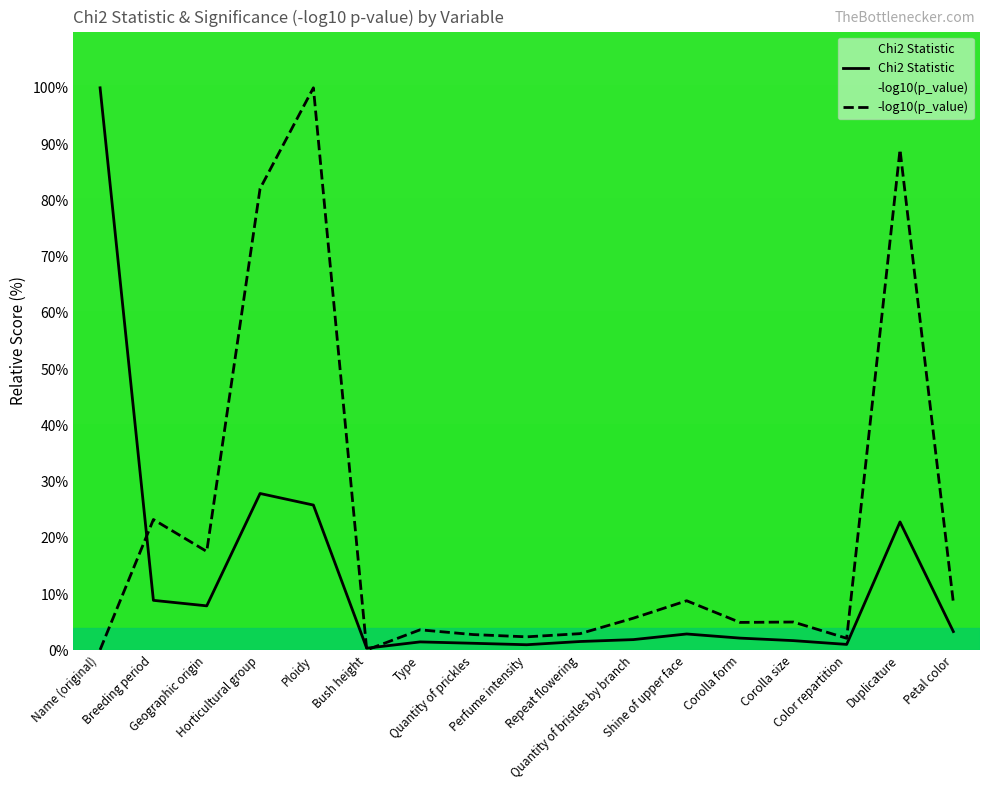

Reading right to left, what are all the values shown in this chart?

Chi2 Statistic: 3.4	22.8	1.1	1.7	2.2	2.9	1.9	1.6	1.0	1.3	1.5	0.4	25.8	27.9	7.9	8.9	100.0
p_value_neg_log10: 8.5	89.0	2.2	5.0	5.0	8.8	5.7	3.0	2.4	2.8	3.7	0.1	100.0	82.1	17.6	23.3	0.1